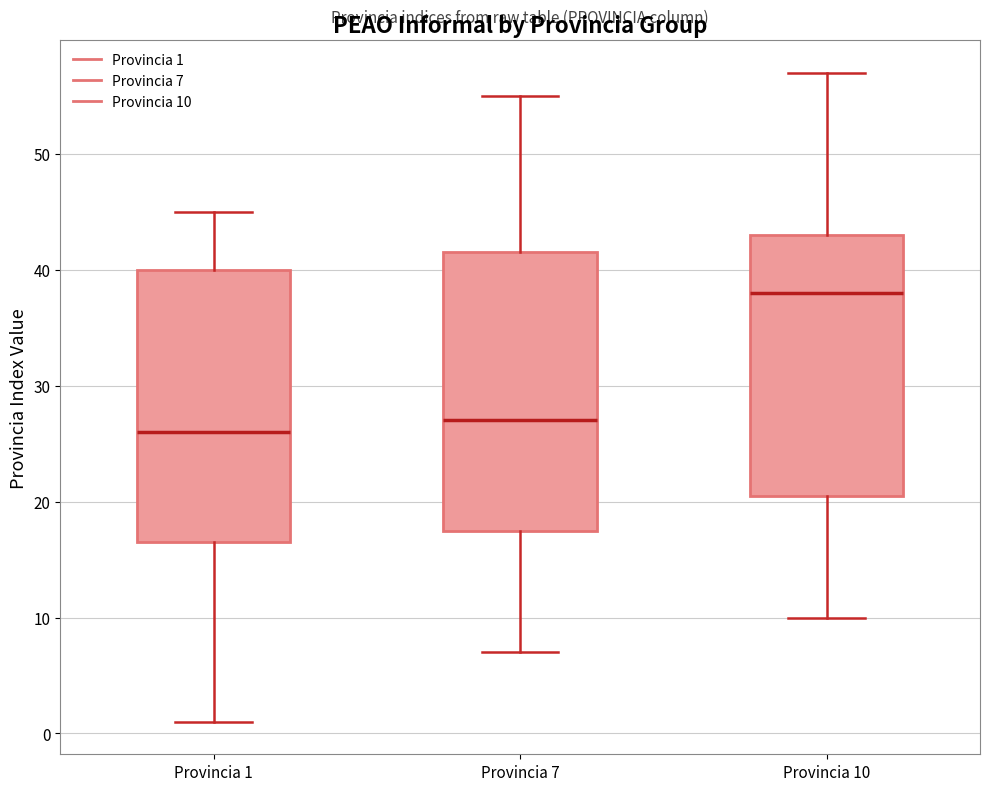

Where does the lower whisker of the box for Provincia 1 end on the y-axis? The values are not printed on the chart, so give them approximately, as read against the axis.

1